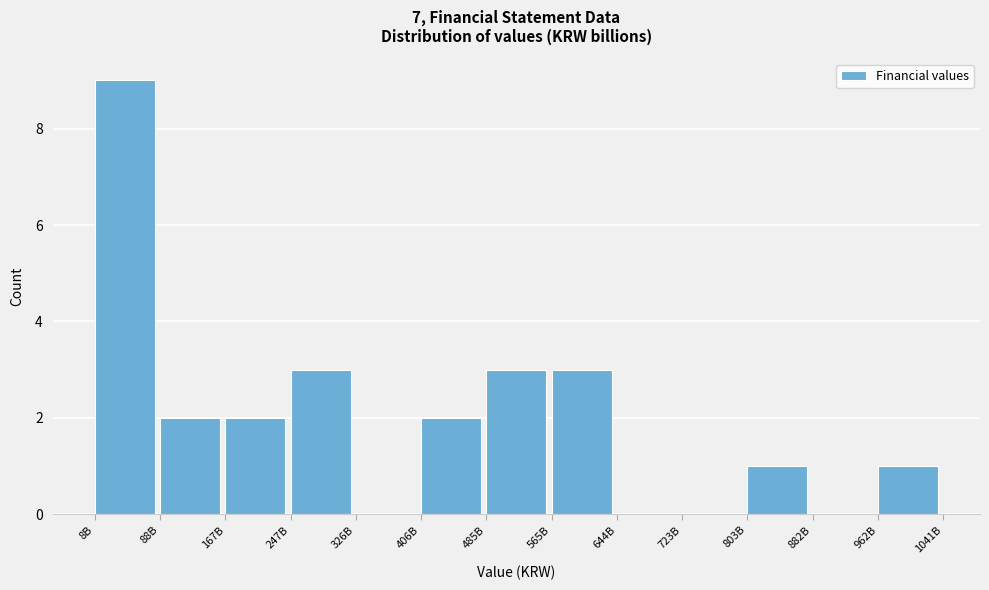

Reading left to right, list all the values displayed in this chart.

8B=9	88B=2	167B=2	247B=3	326B=0	406B=2	485B=3	565B=3	644B=0	723B=0	803B=1	882B=0	962B=1